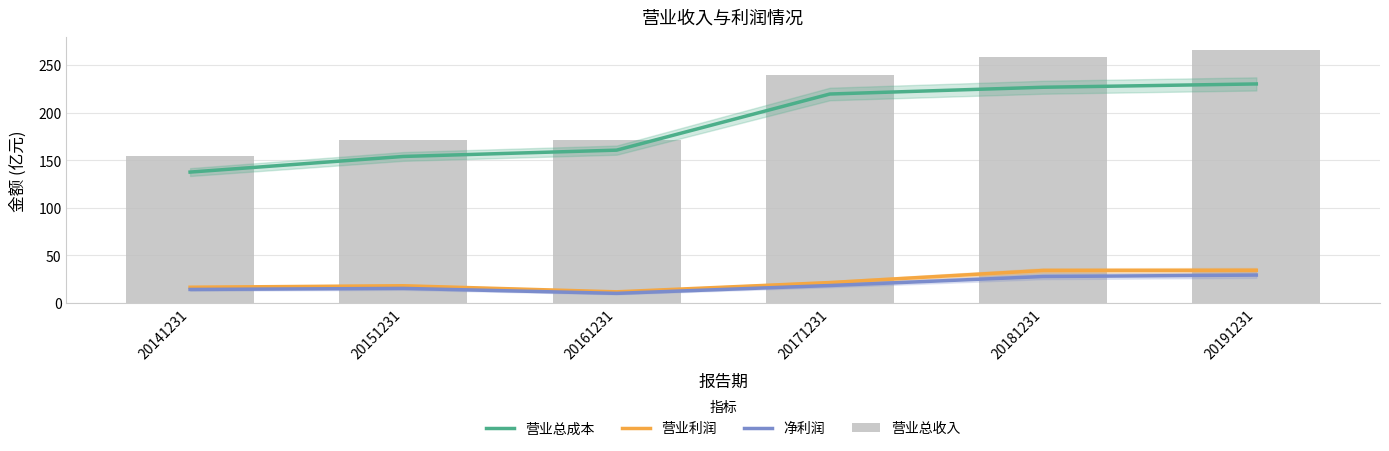

List the series in order of their peak value, lowest first.

净利润, 营业利润, 营业总成本, 营业总收入